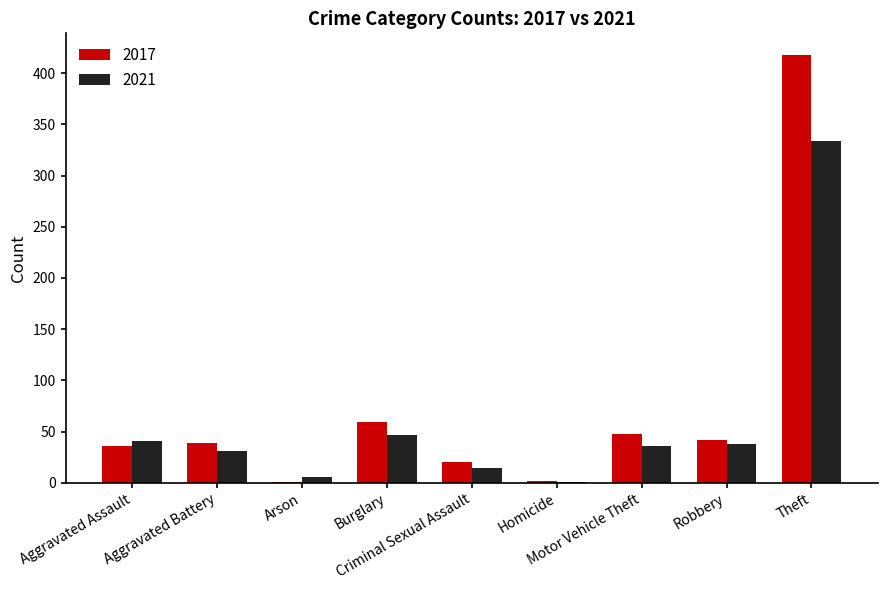

What is the spread (max minus min) of values at Arson?

5